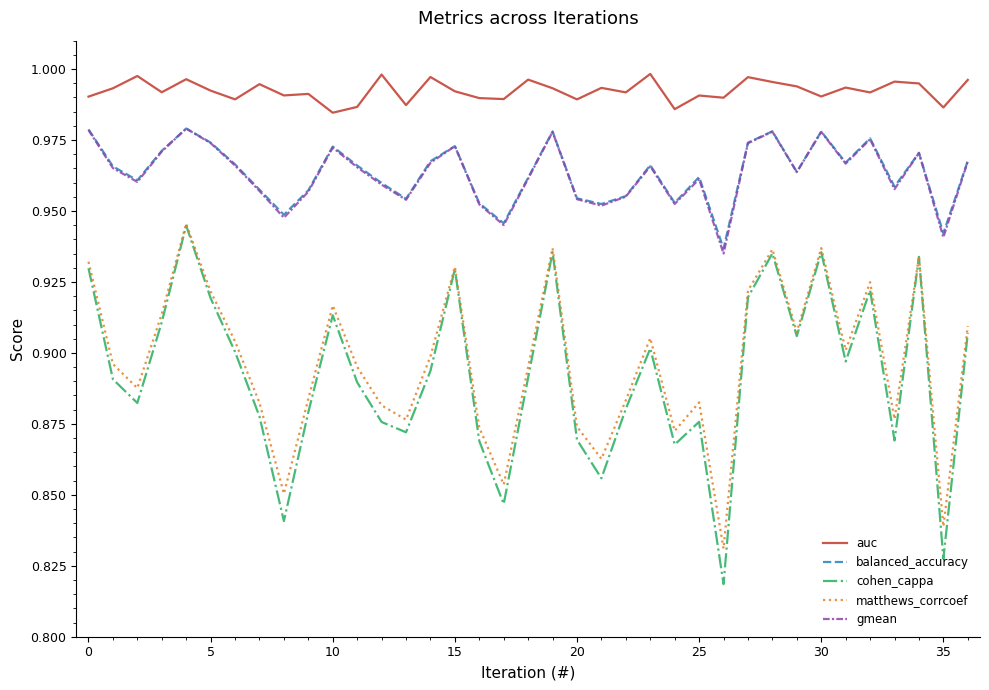

True or false: auc and balanced_accuracy intersect in this chart.

False